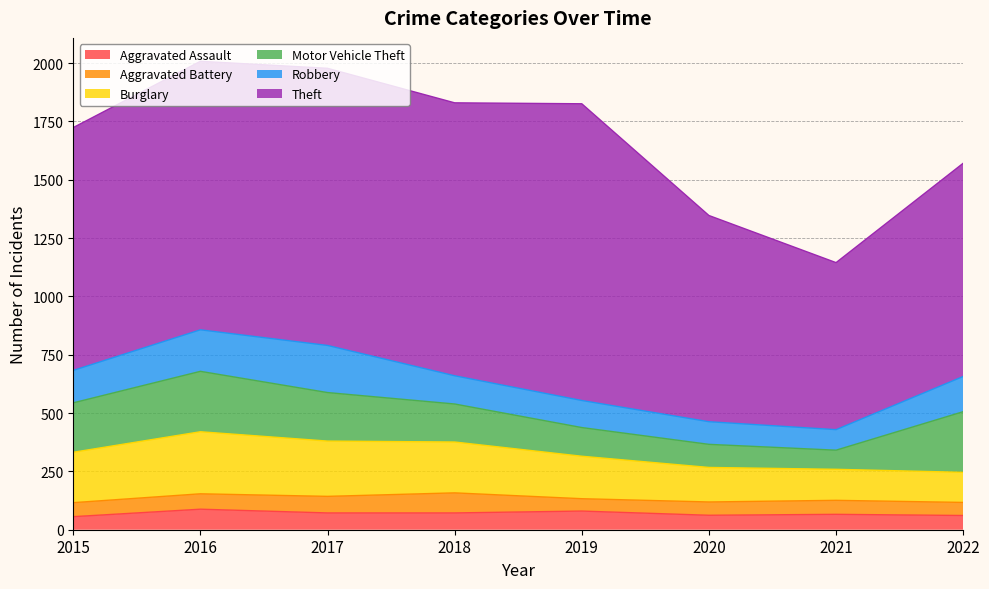

How many interior local peaks does the Aggravated Battery series have?

2